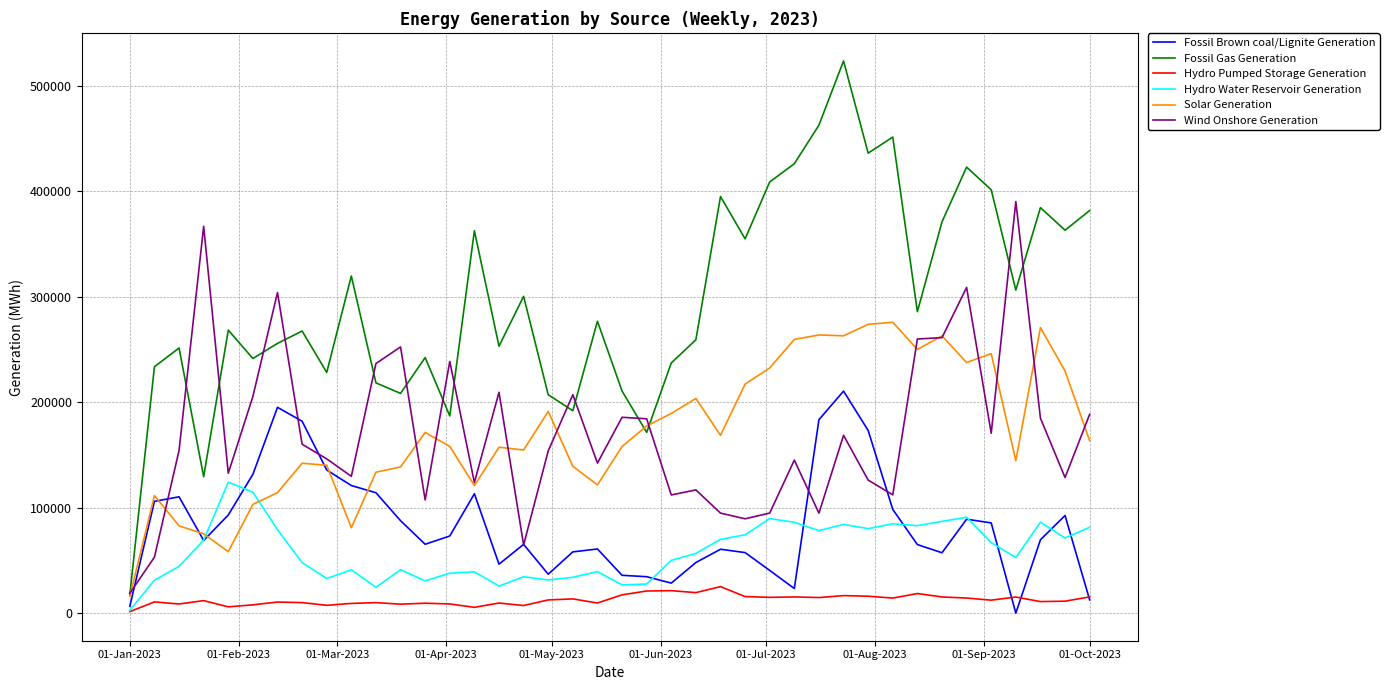

What is the highest value of the Solar Generation series?

275833